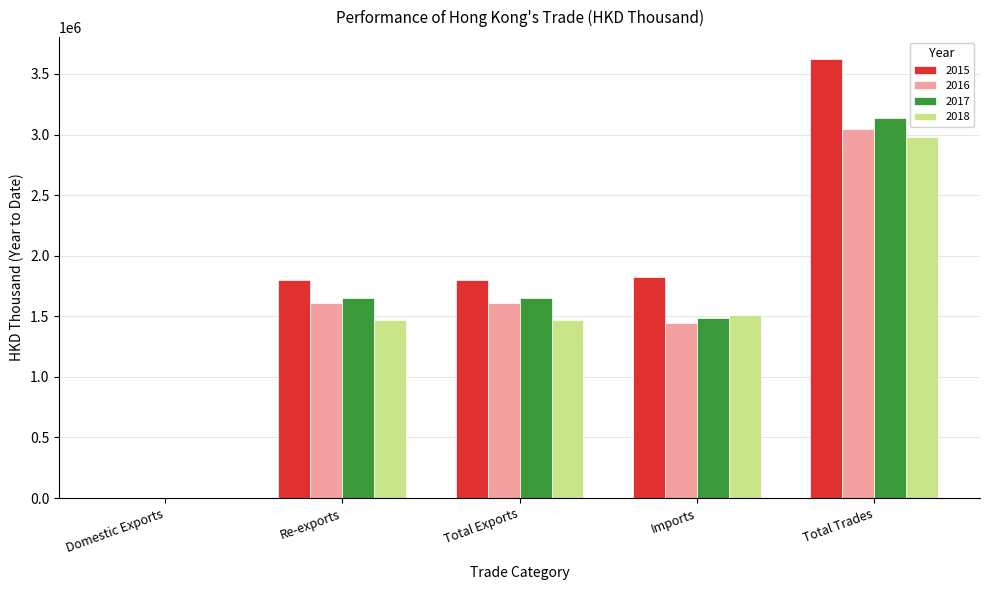

What is the average value of the 2016 series?

1541030.2